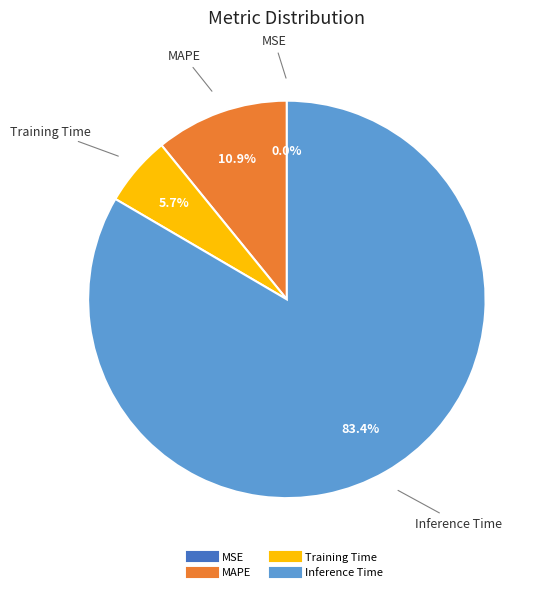

Does any single category account for the majority?

Yes